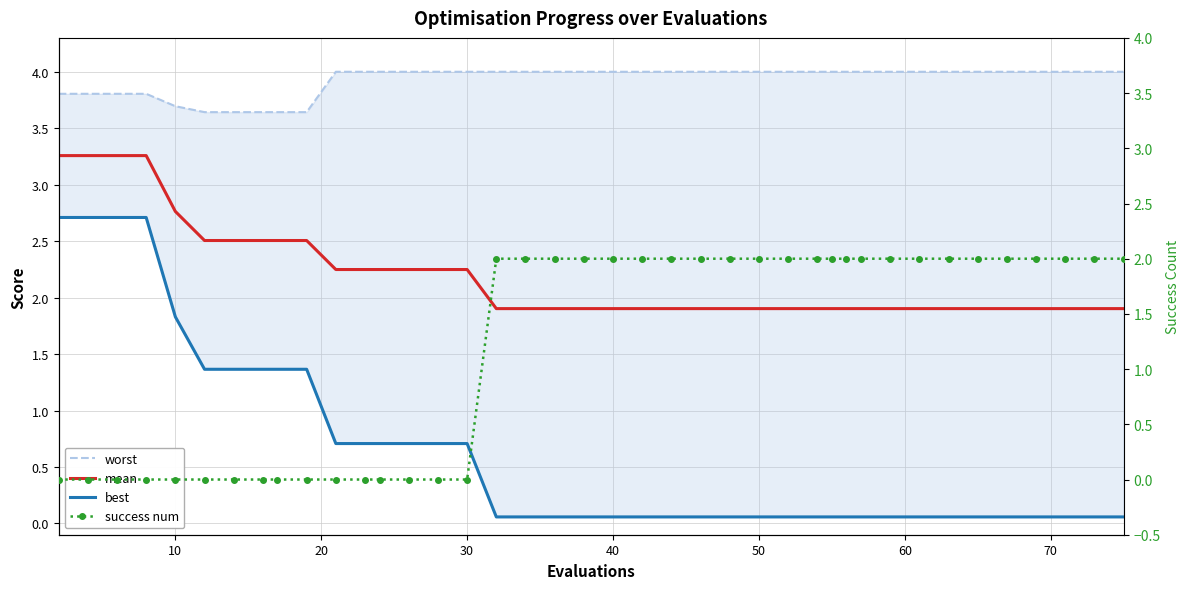

What is the difference between the highest and lowest values at 36?

3.9